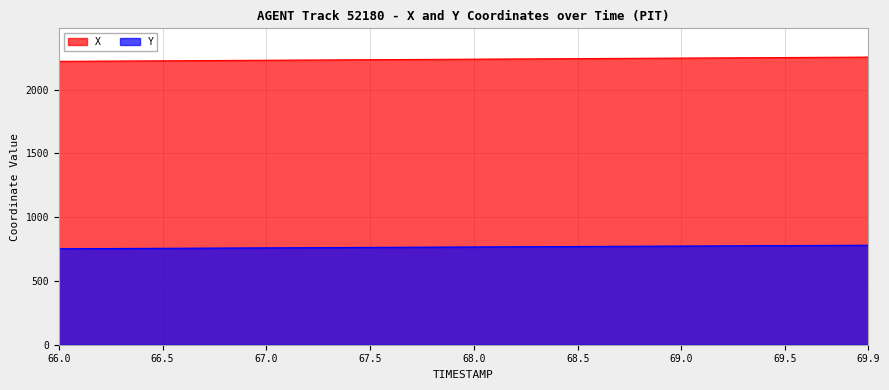

What is the maximum value shown in the chart?

2254.4